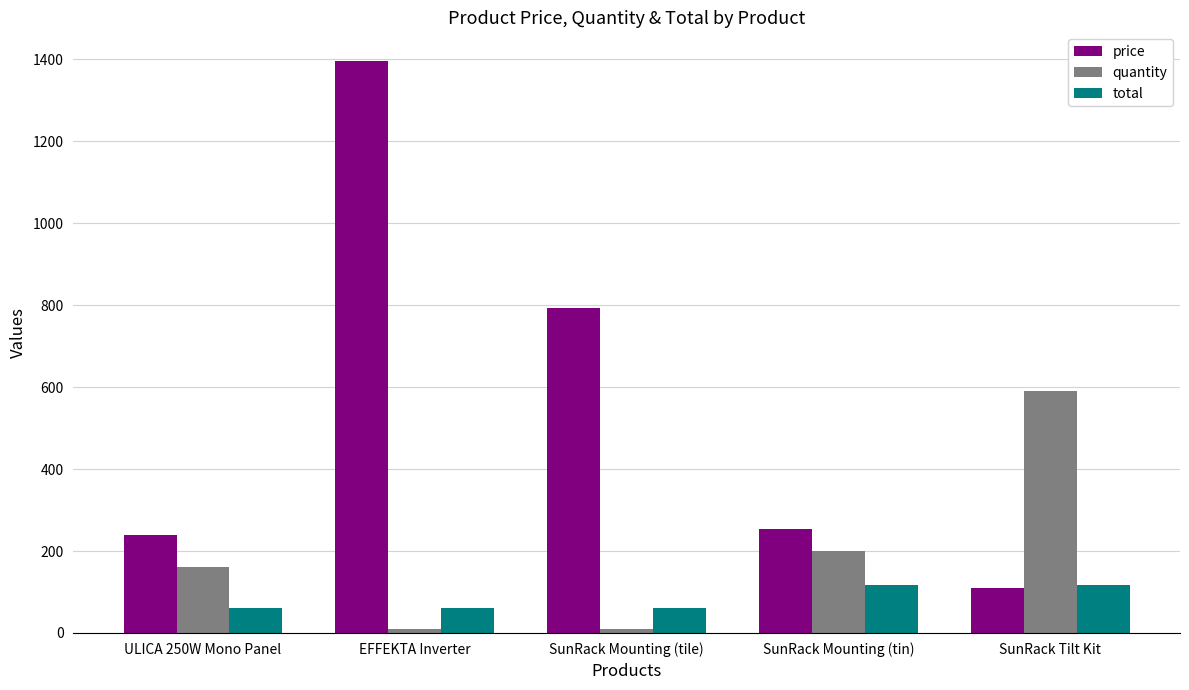

What is the total value across all series at SunRack Tilt Kit?

816.2